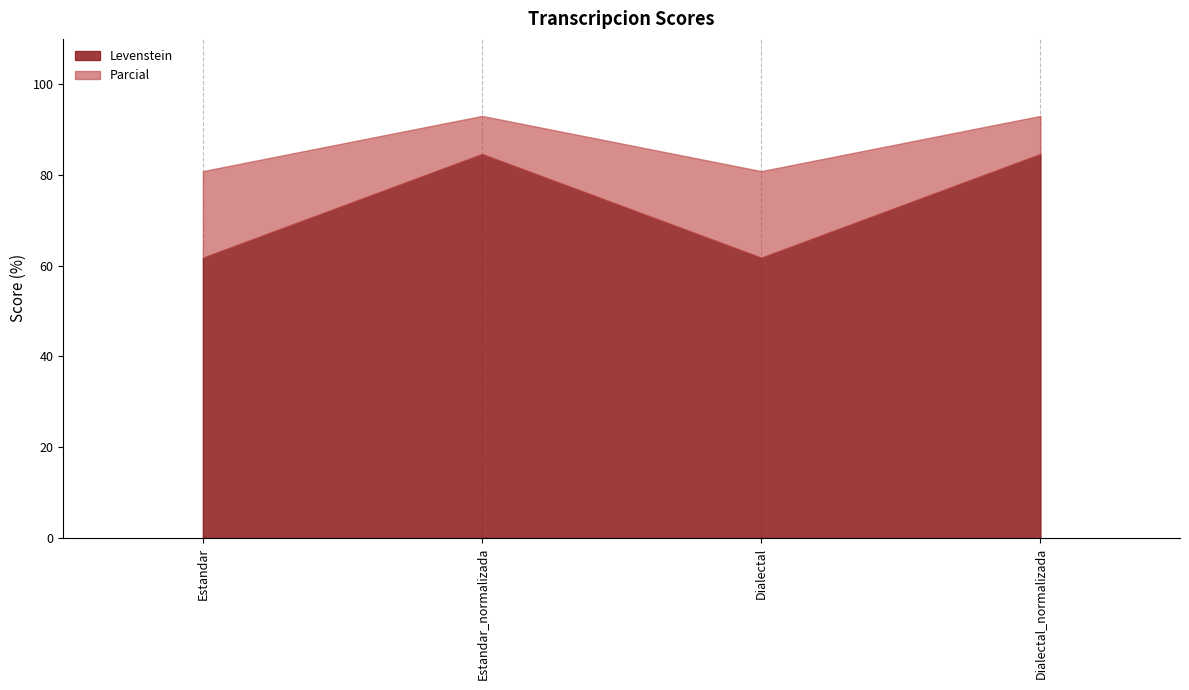

Read the Parcial value at Dialectal_normalizada.

93.0